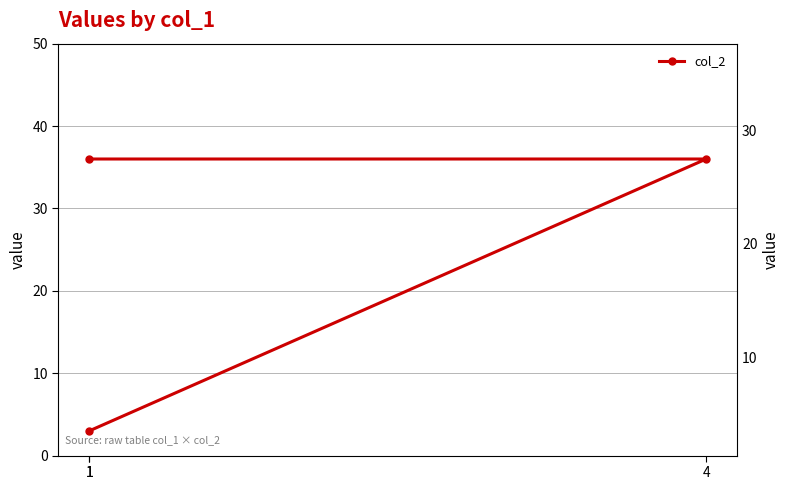

Does the chart display data point markers on the line(s)?

Yes